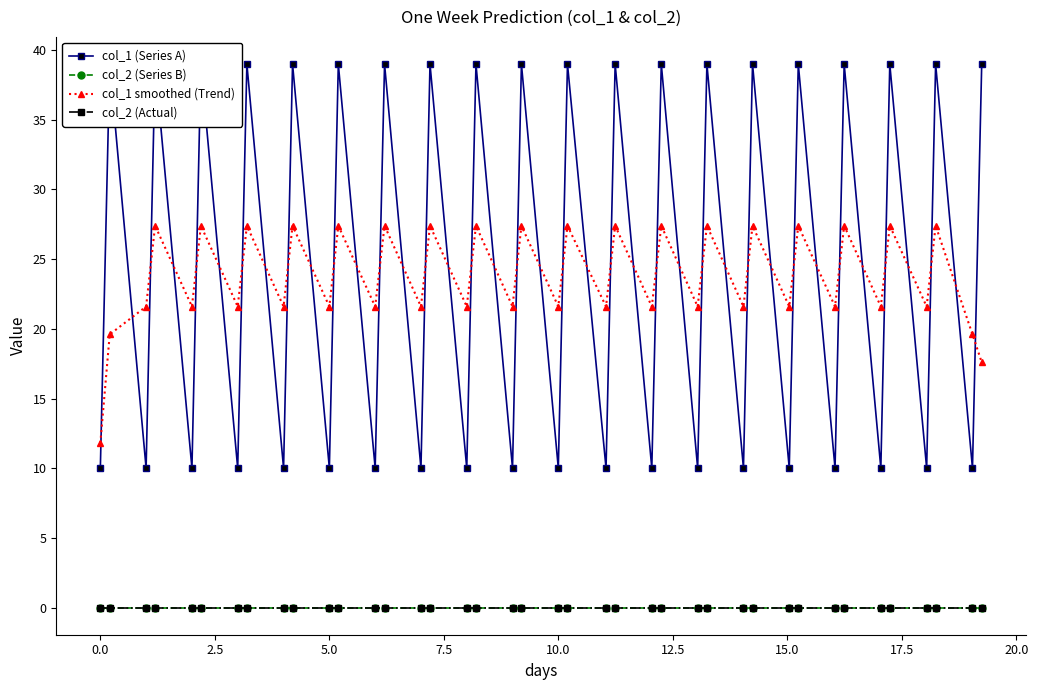

How many data points does each series have?

40